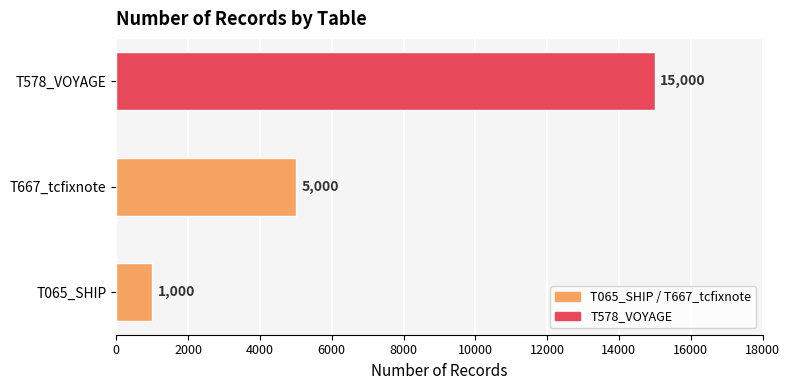

At which label is the value closest to 8000?

T667_tcfixnote